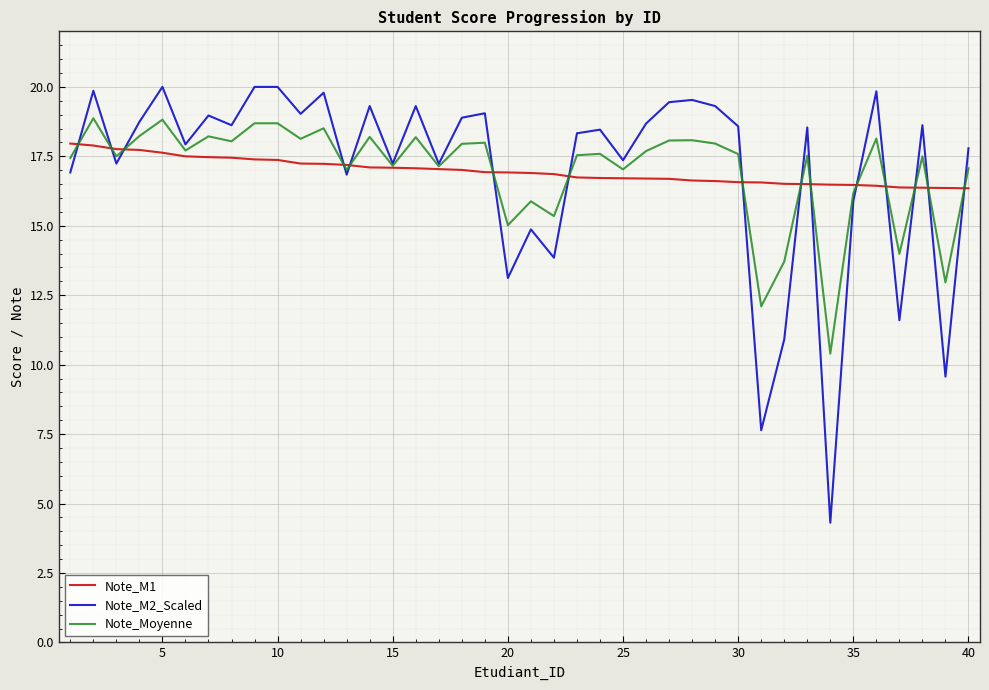

List the series in order of their peak value, lowest first.

Note_M1, Note_Moyenne, Note_M2_Scaled